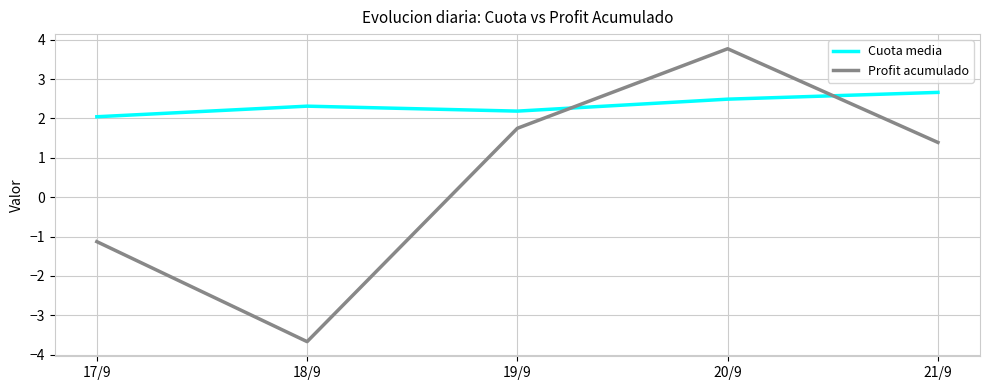

What is the average value of the Profit acumulado series?

0.4